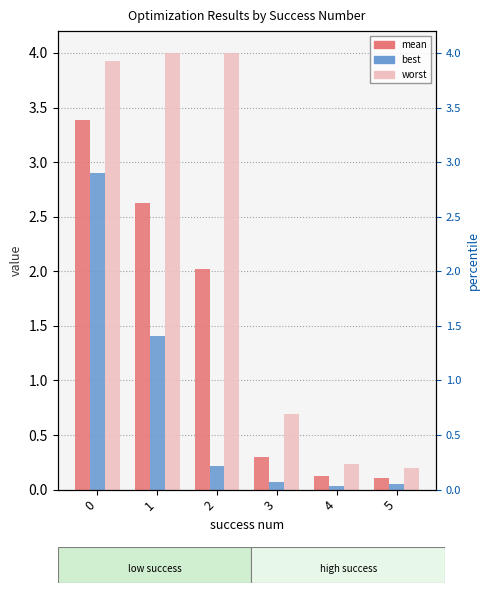

What is the difference between the highest and lowest values at 4?

0.2